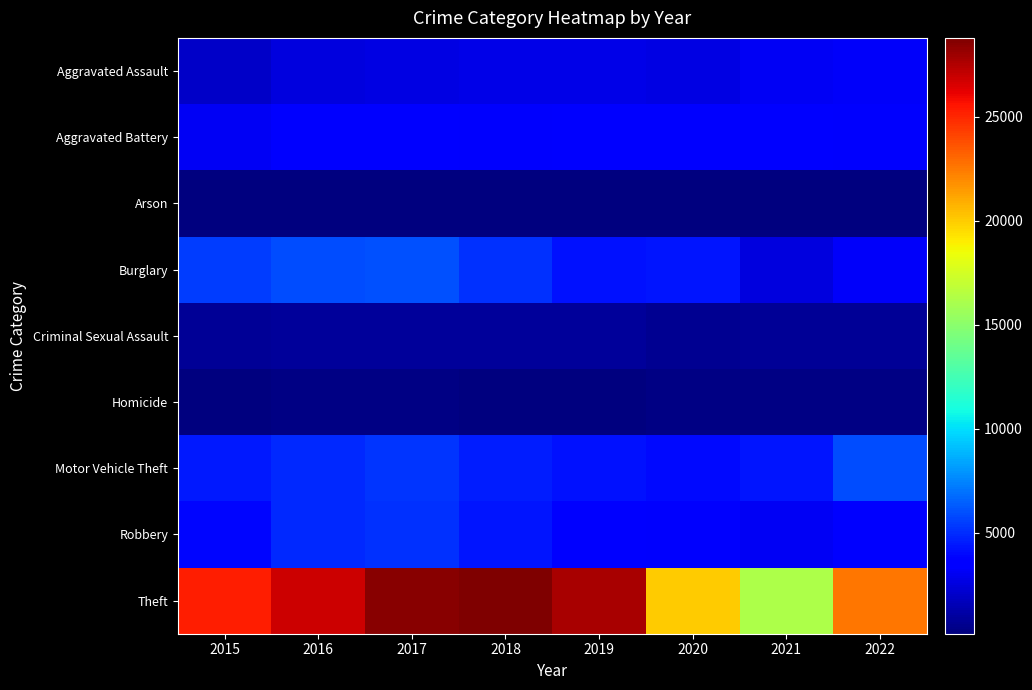

What is the minimum value shown in the chart?

156